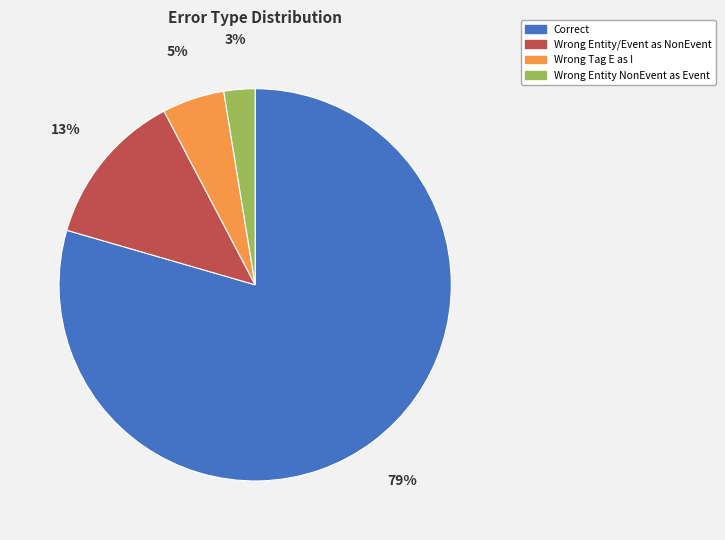

To the nearest percent, what is the average slice percentage?

25%